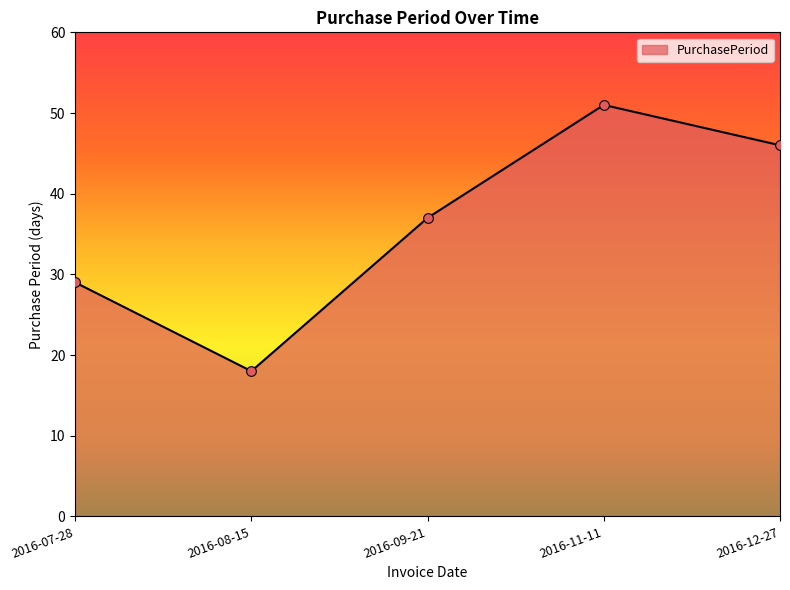

Reading left to right, extract all data points from this chart.

2016-07-28=29	2016-08-15=18	2016-09-21=37	2016-11-11=51	2016-12-27=46